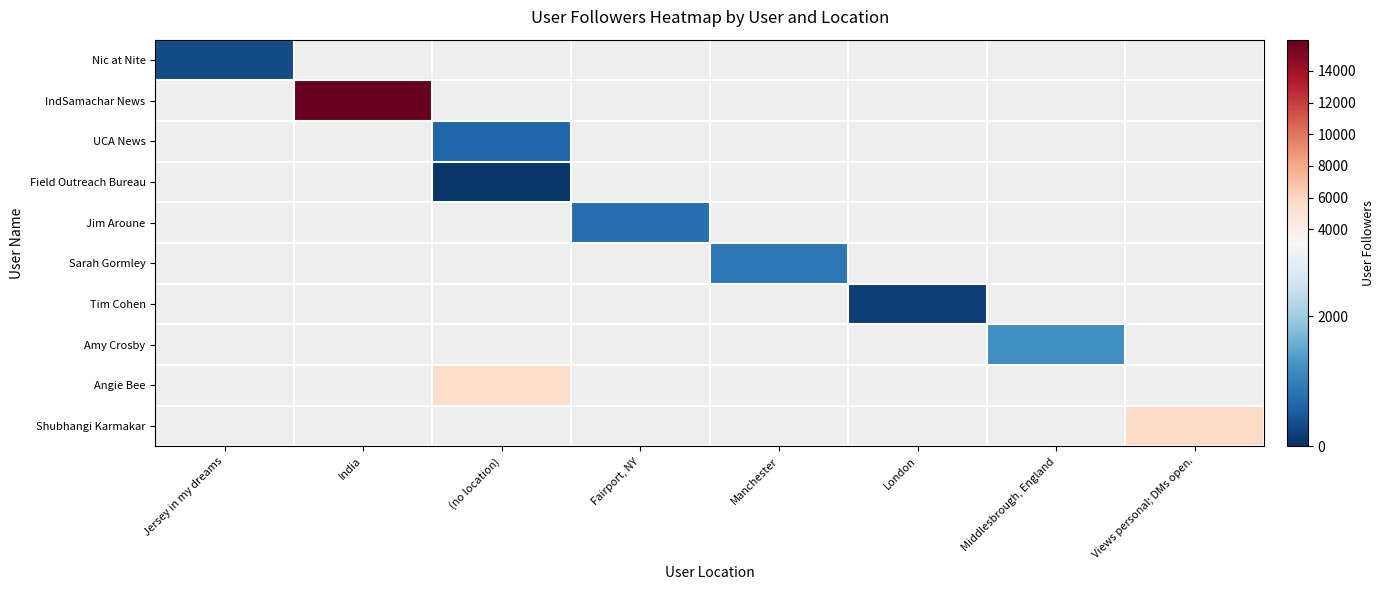

At which label is Nic at Nite closest to 338?

Jersey in my dreams